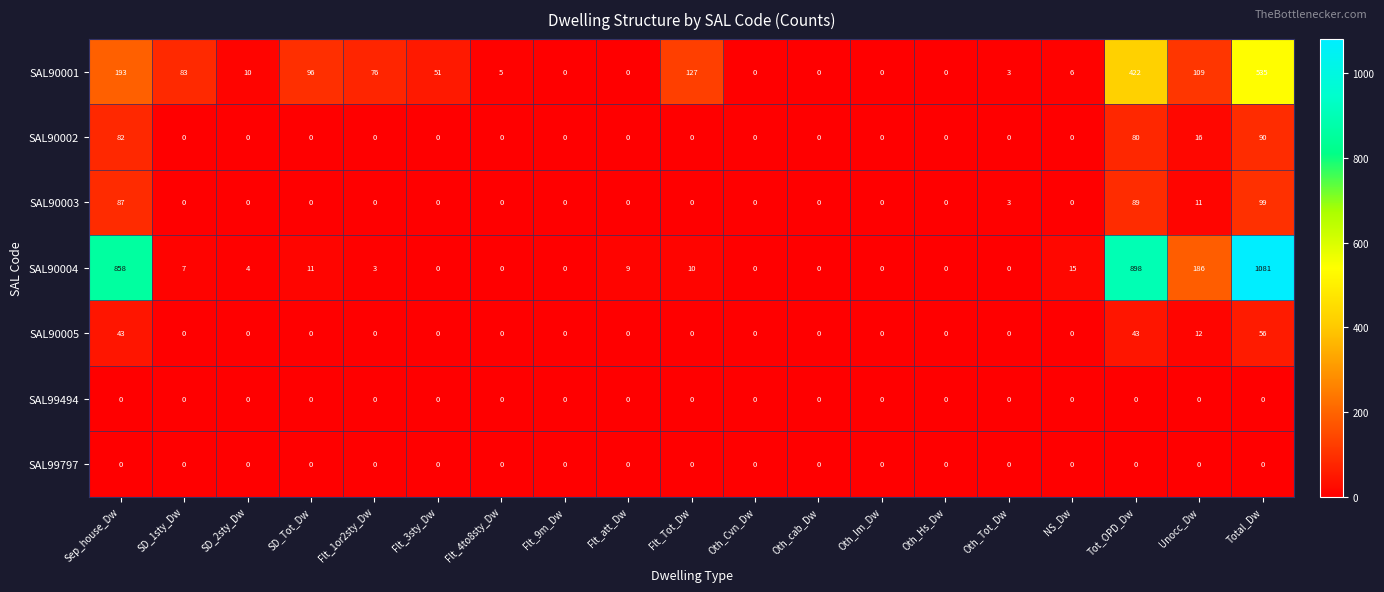

What is the sum of all SAL90001 values?

1716